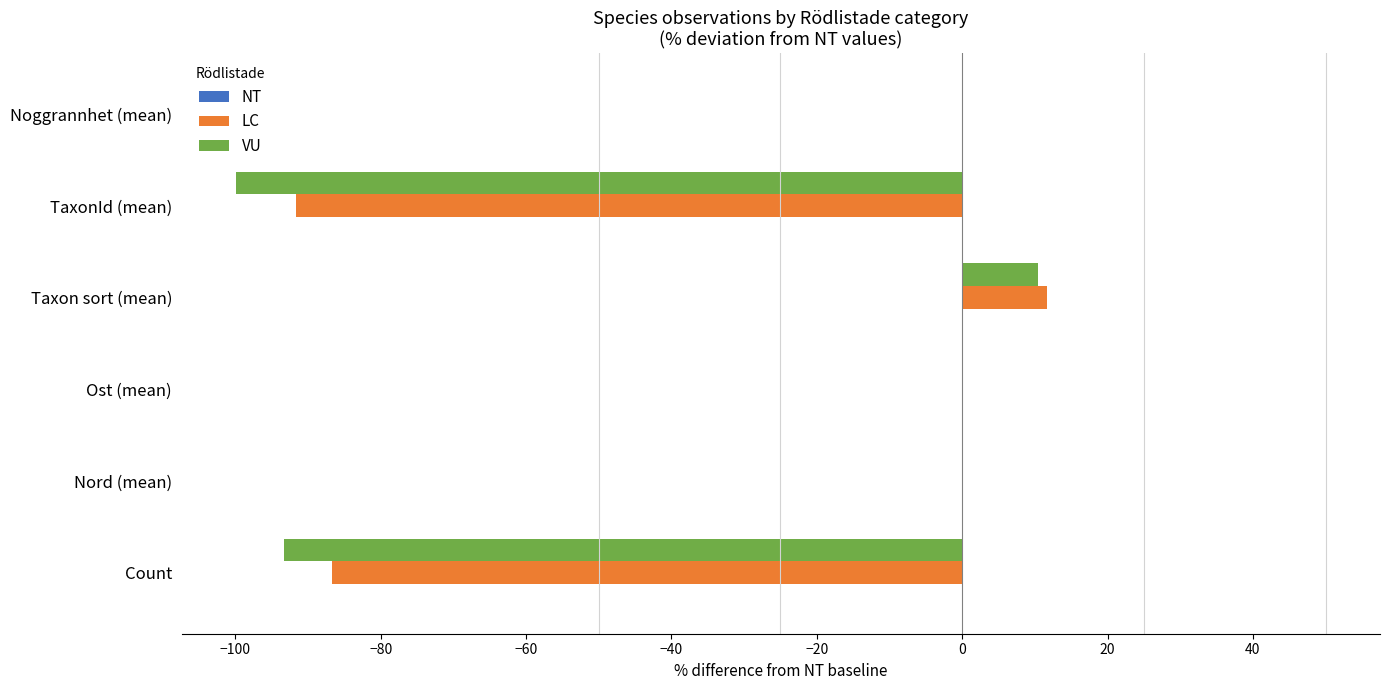

At which category is the sum across all series the highest?

Taxon sort (mean)